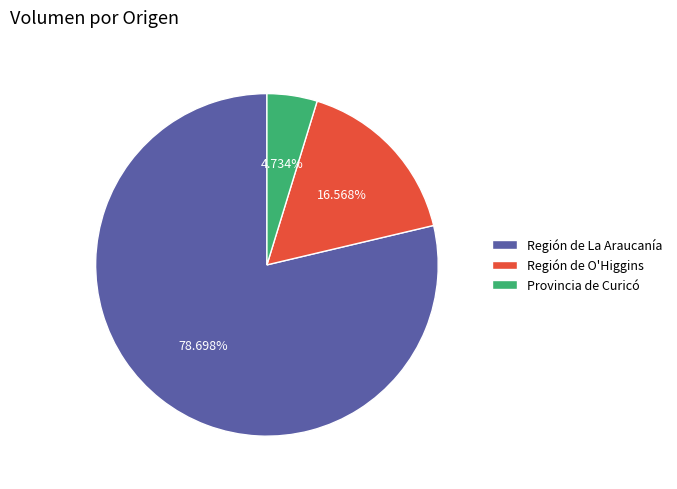

Is the sum of Región de O'Higgins and Provincia de Curicó greater than half?

No